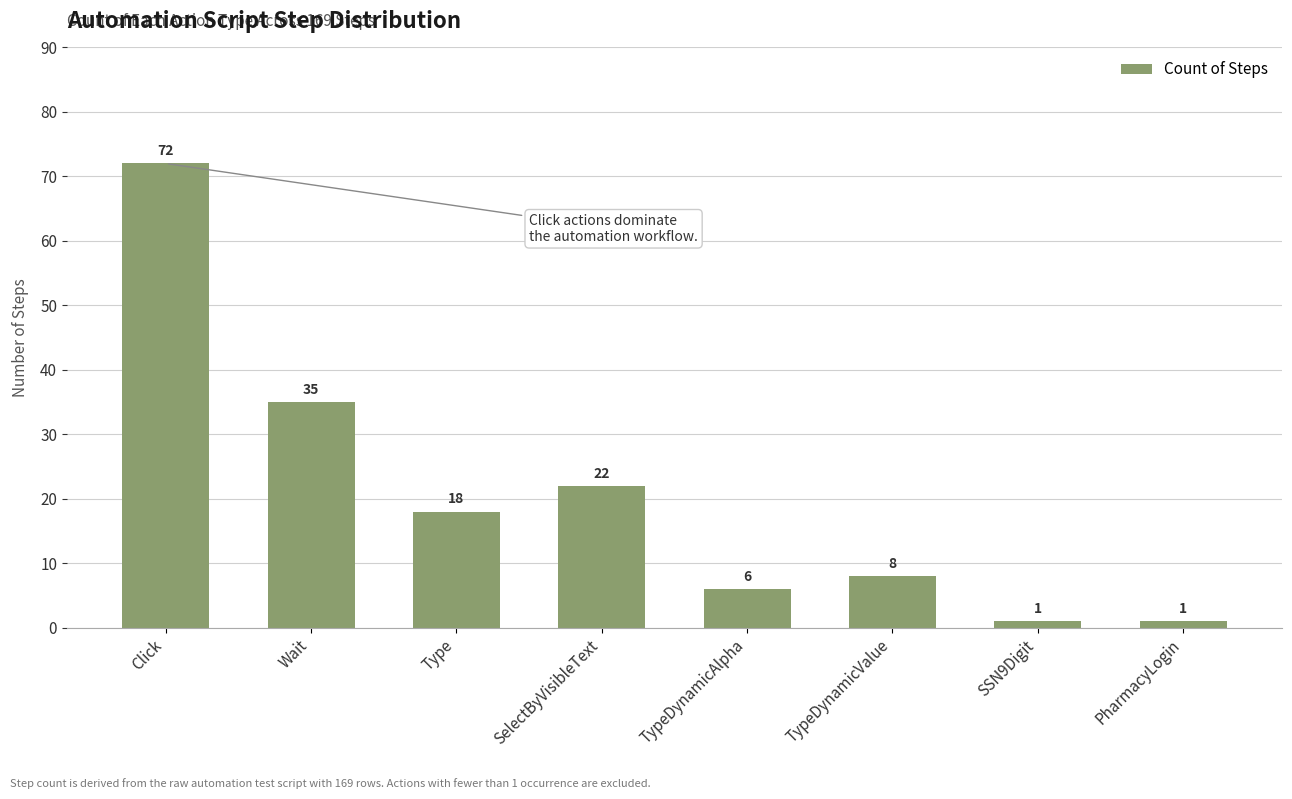

Count the number of categories in the chart.

8